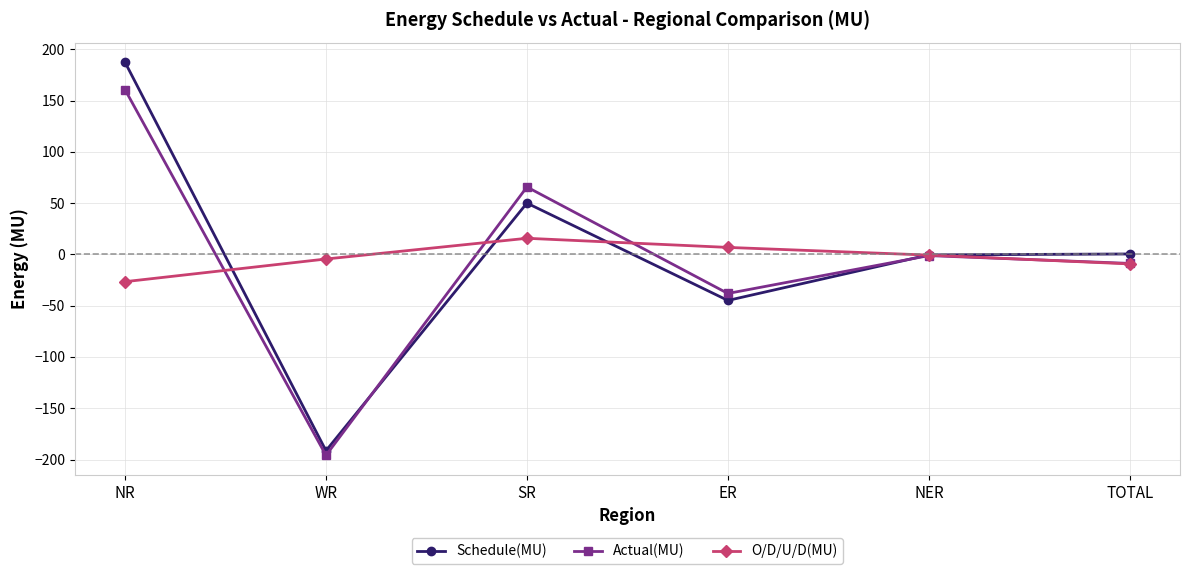

How many lines are shown in the chart?

3